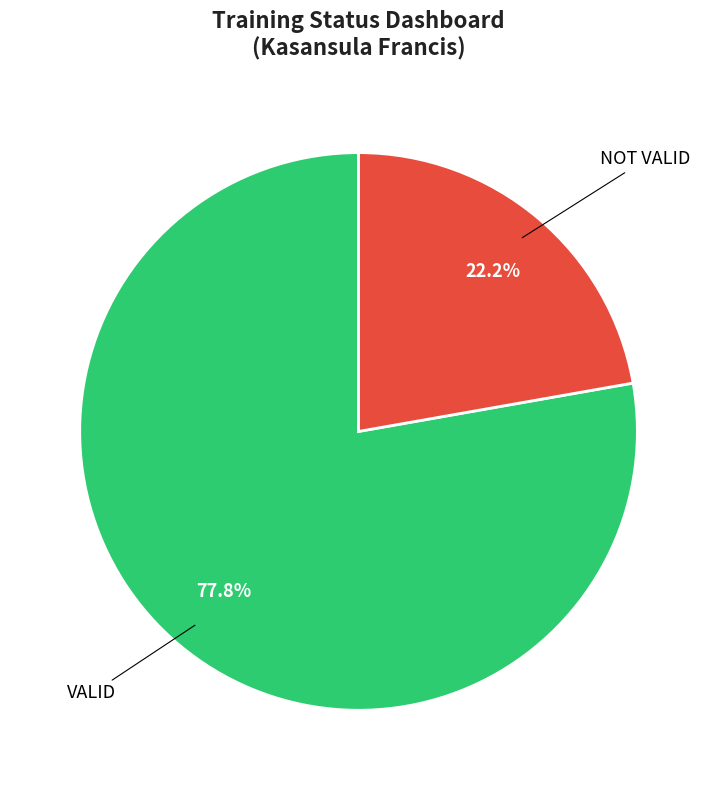

Is there any slice that represents more than half of the pie?

Yes